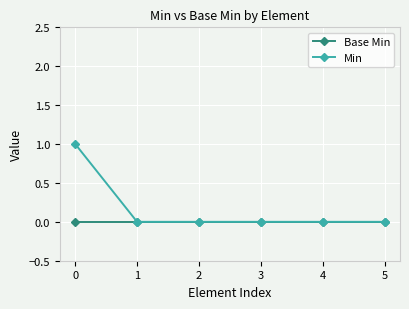

How many distinct data groups are displayed?

2